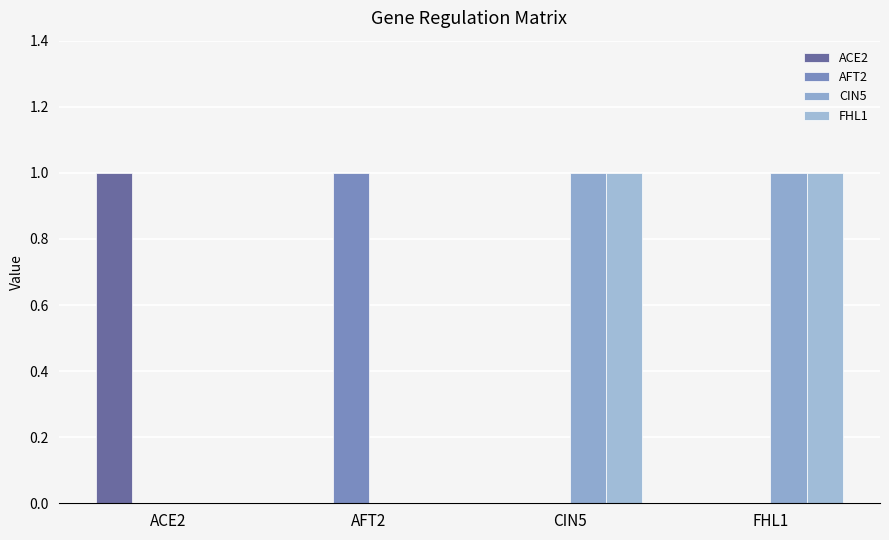

At how many categories does at least one series exceed 0?

4